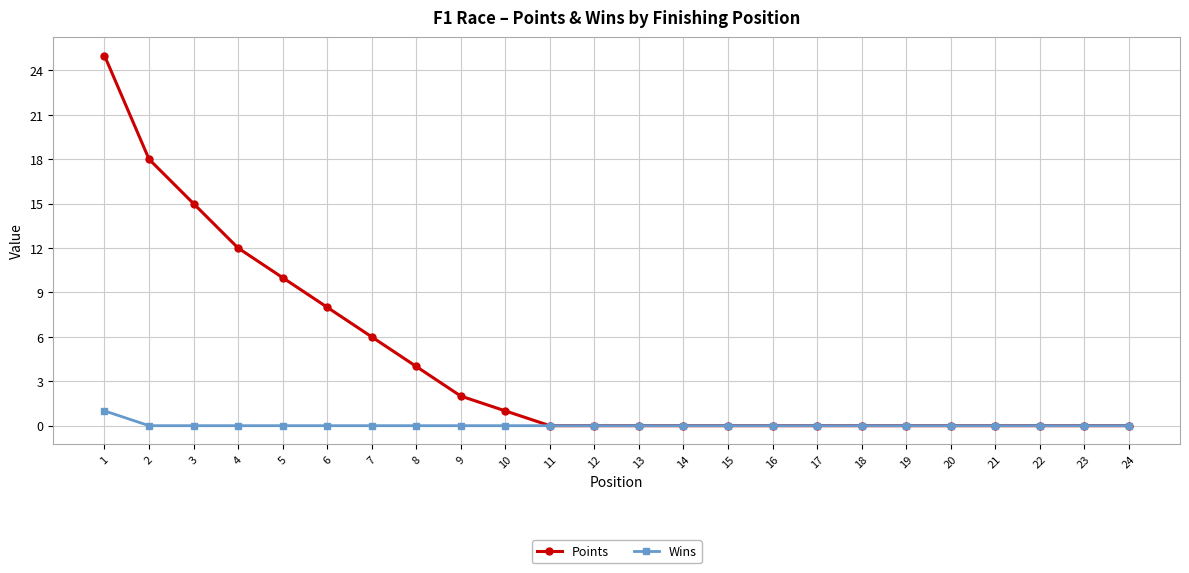

What is the difference between the maximum and minimum values in the Wins series?

1